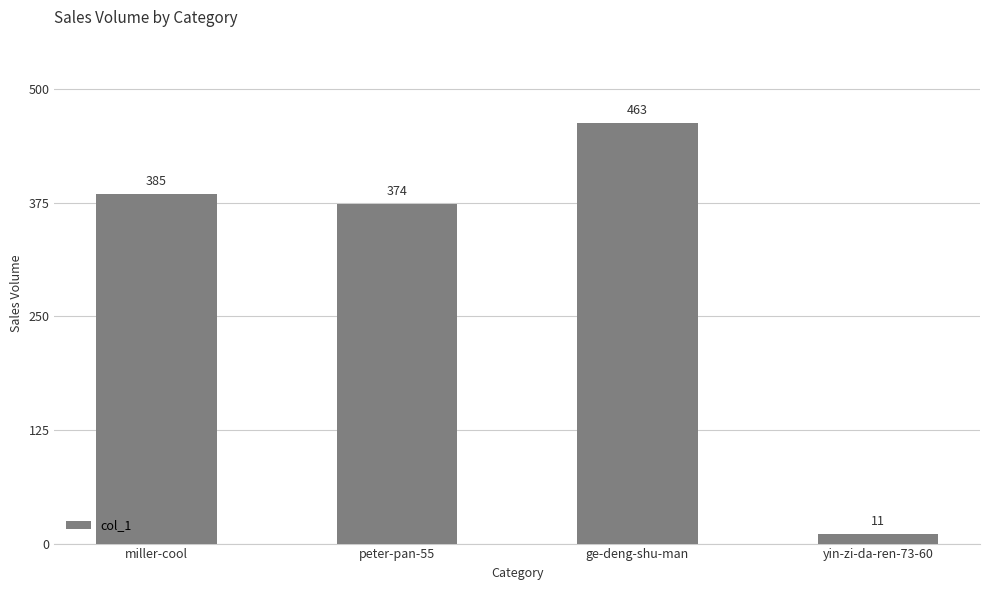

What position from the left is ge-deng-shu-man?

3